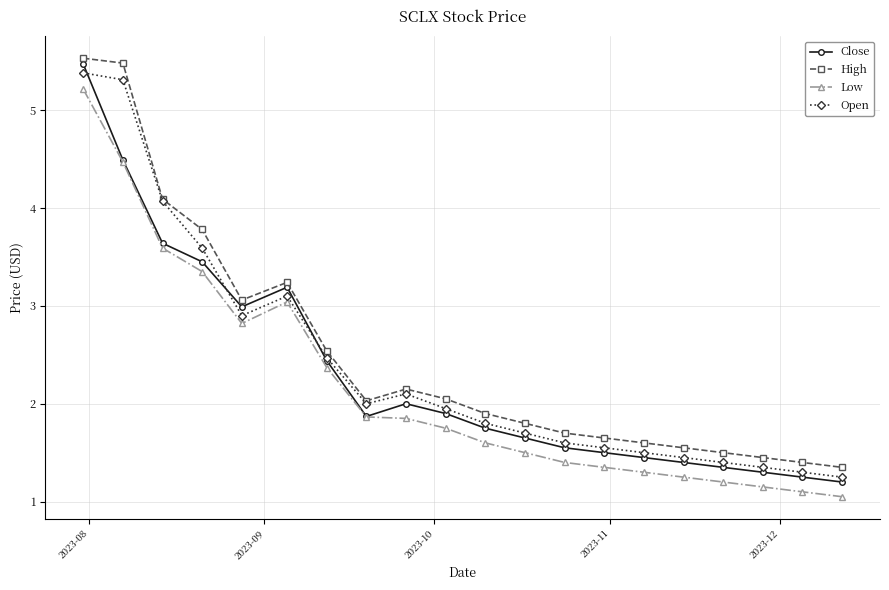

How many lines are shown in the chart?

4